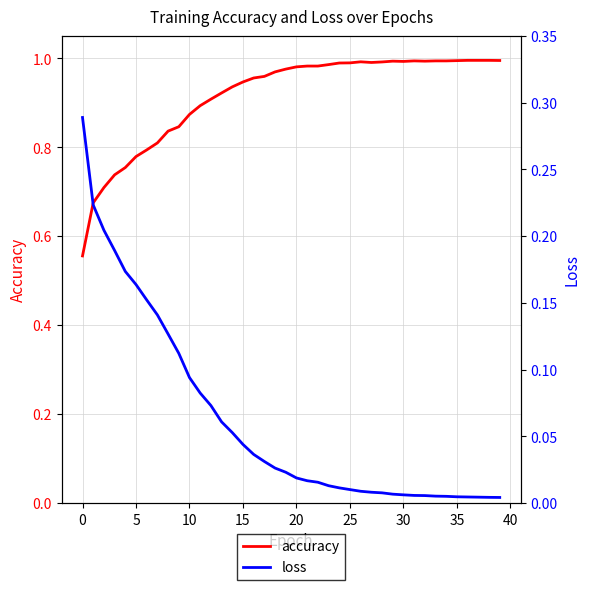

The accuracy series shows 0.2 at 5. True or false?

False